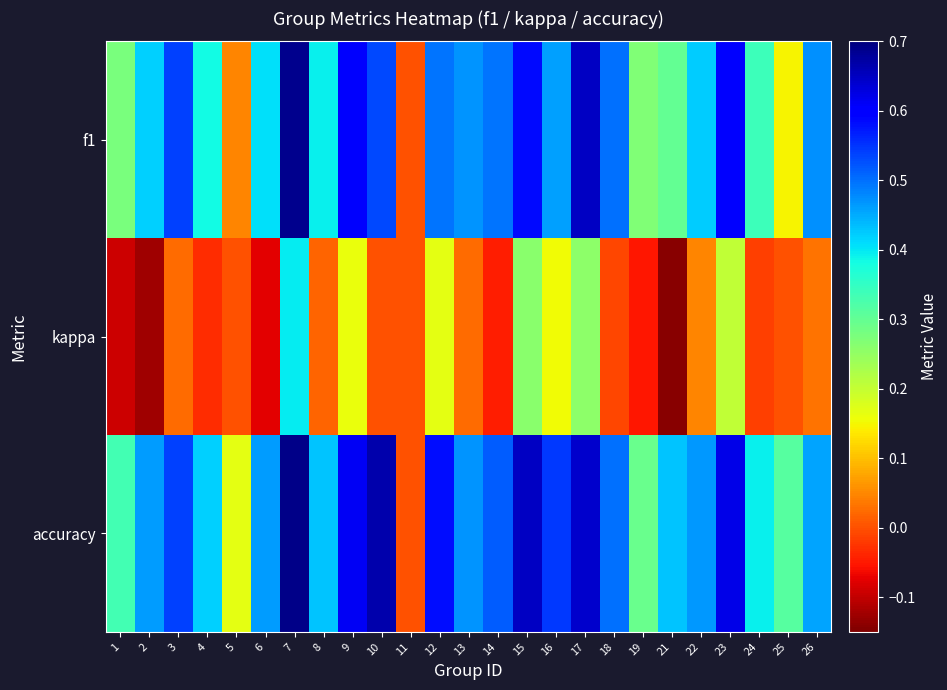

Between 15 and 12, which is larger?

15